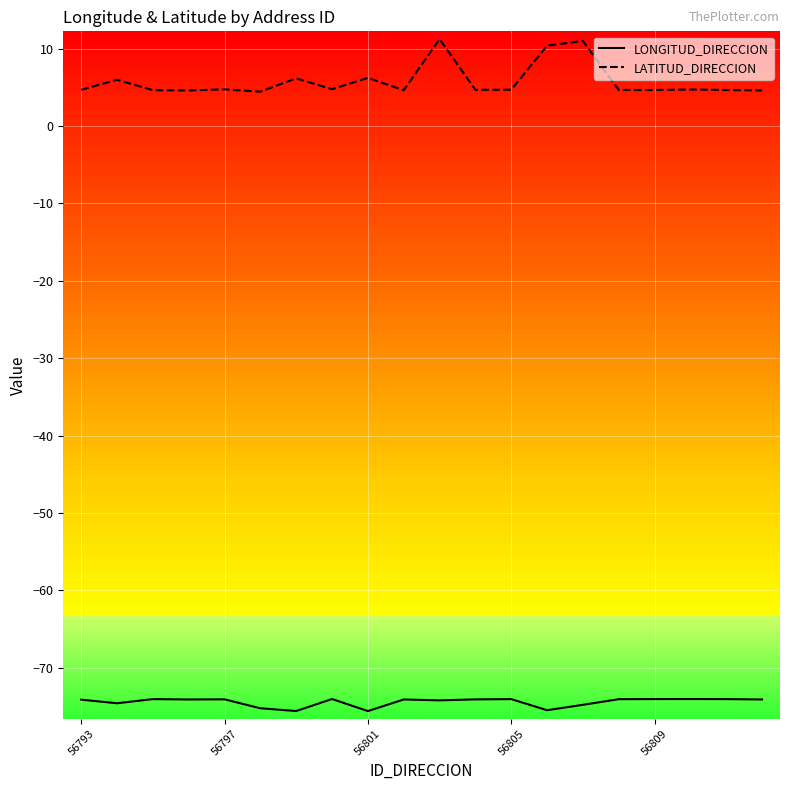

What is the highest value of the LATITUD_DIRECCION series?

11.2